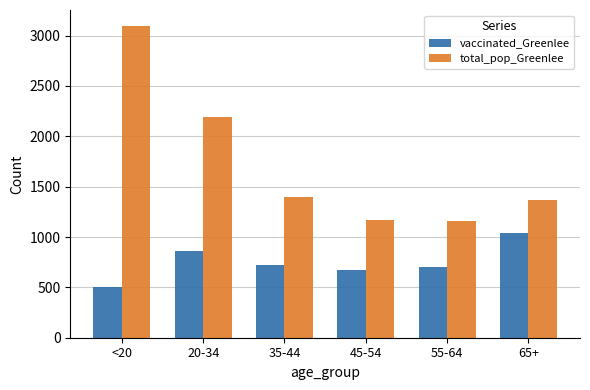

What are all the series names shown in the legend?

vaccinated_Greenlee, total_pop_Greenlee